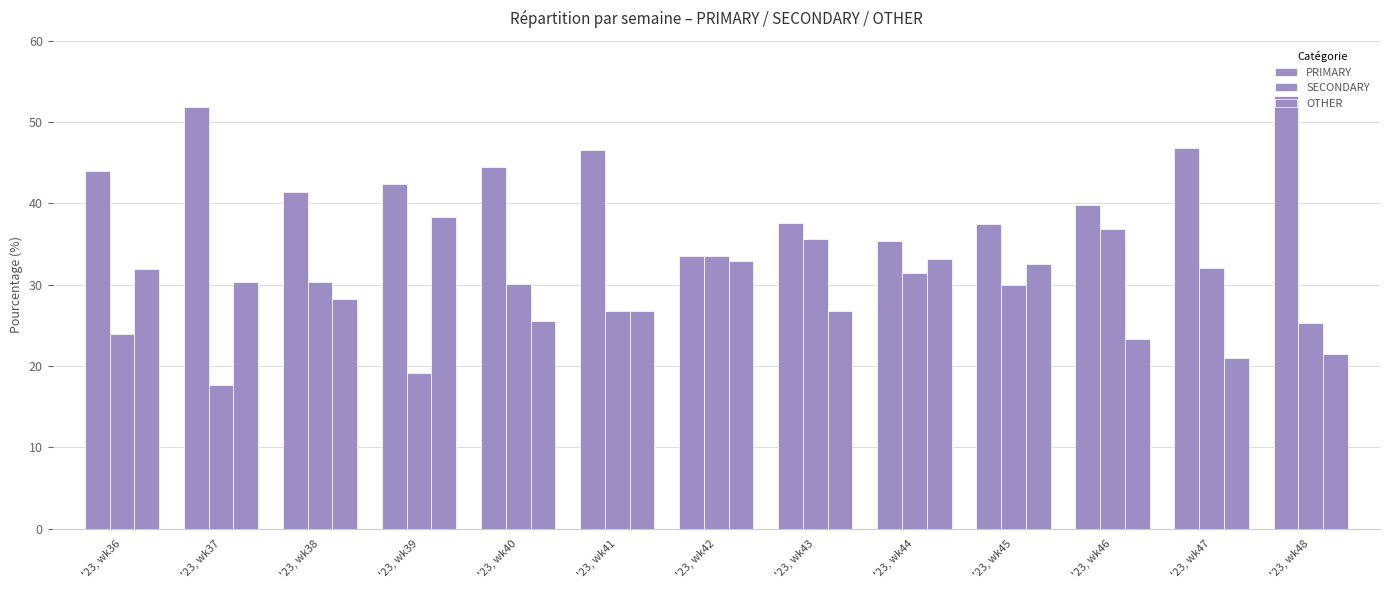

Rank the series by their maximum value, from lowest to highest.

SECONDARY, OTHER, PRIMARY